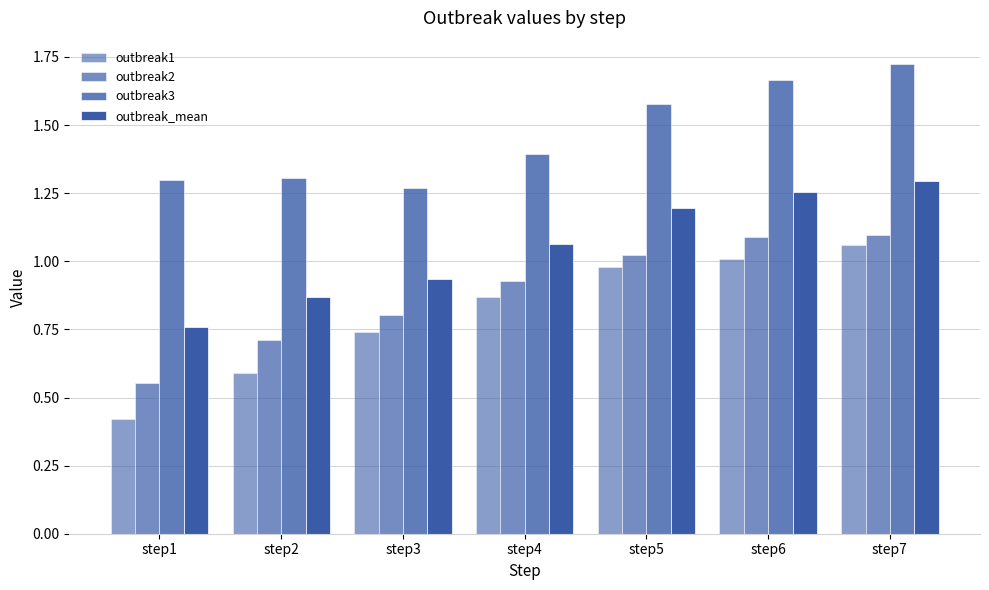

How many groups of bars are there?

7